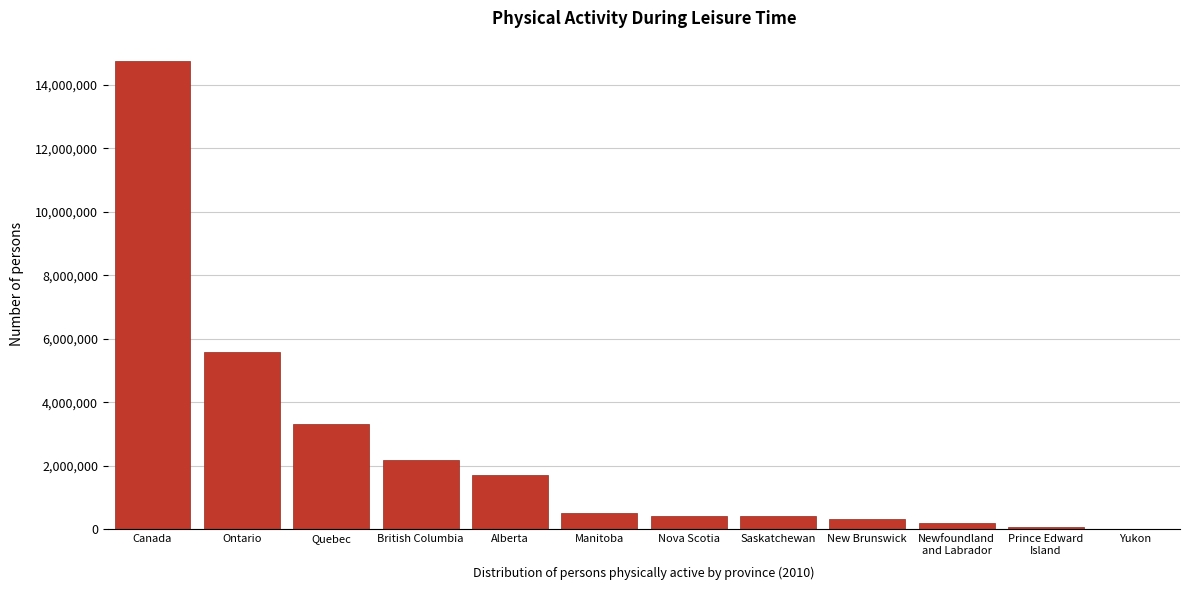

What is the change in value from Ontario to Alberta?

-3867943